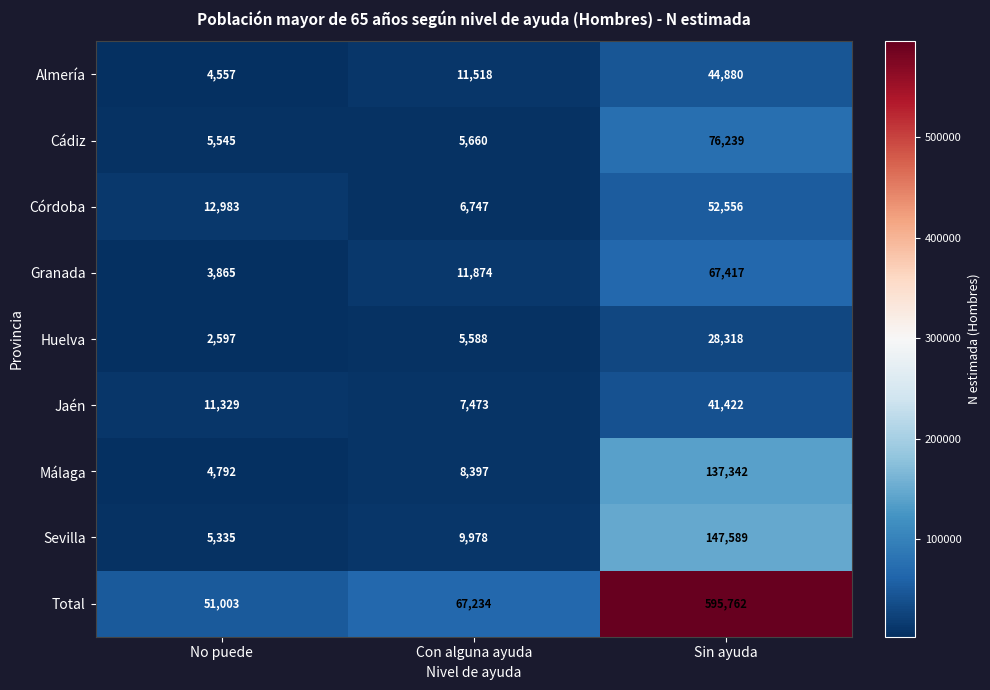

Which category has the lowest value across all series?

No puede